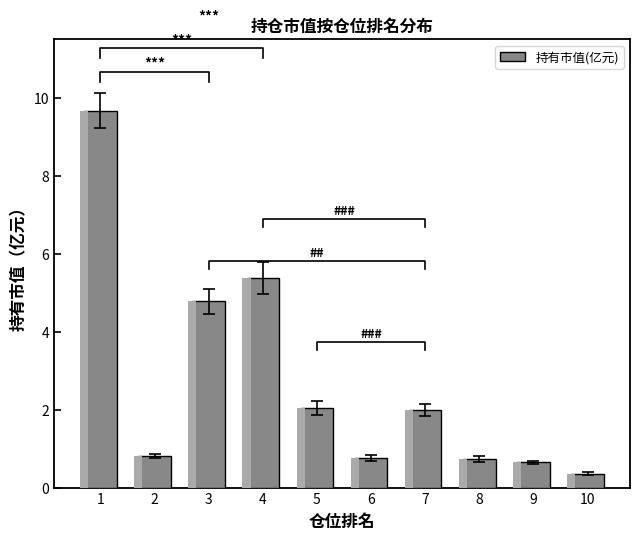

True or false: the data shows 7.3 at 3.

False